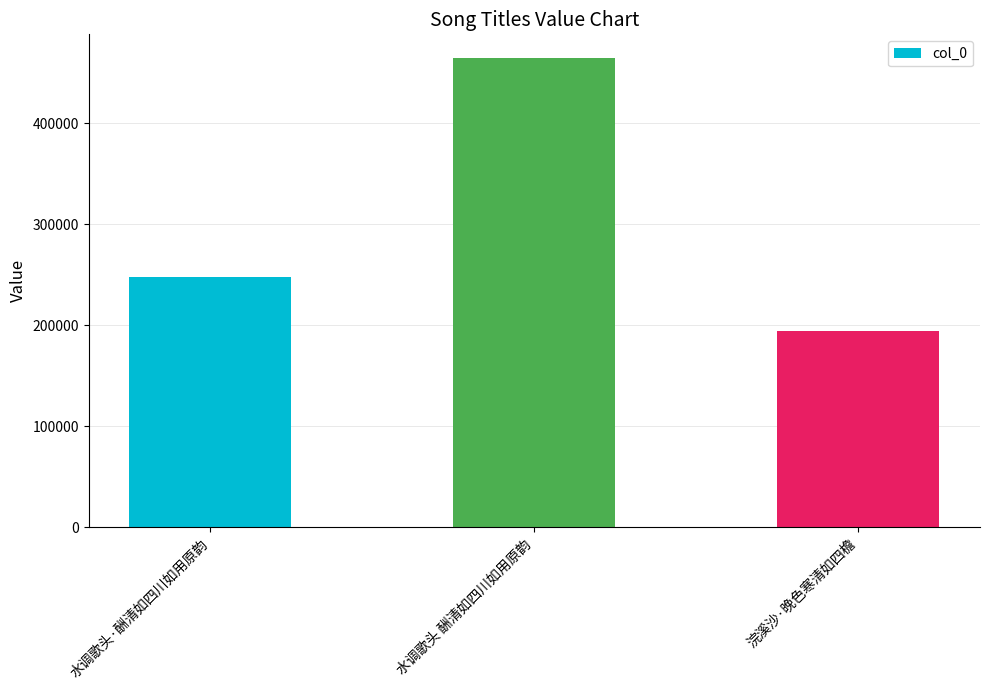

What is the sum of the values at 水调歌头 酬清如四川如用原韵 and 水调歌头·酬清如四川如用原韵?

712990